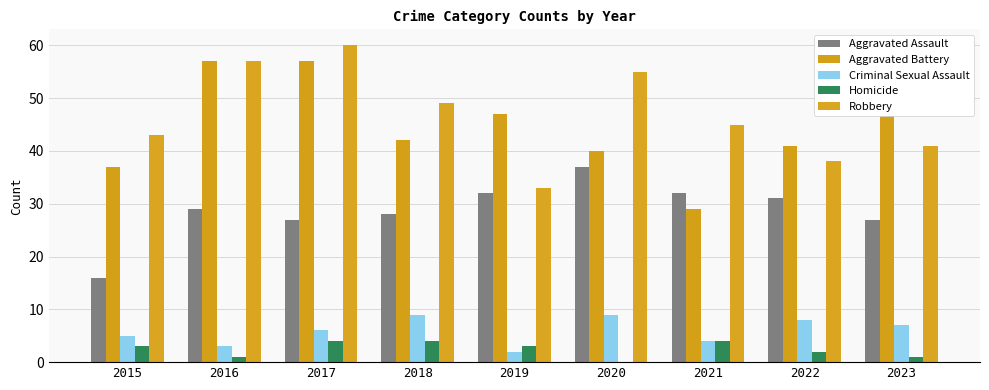

True or false: Criminal Sexual Assault has a value of 1 at 2021.

False